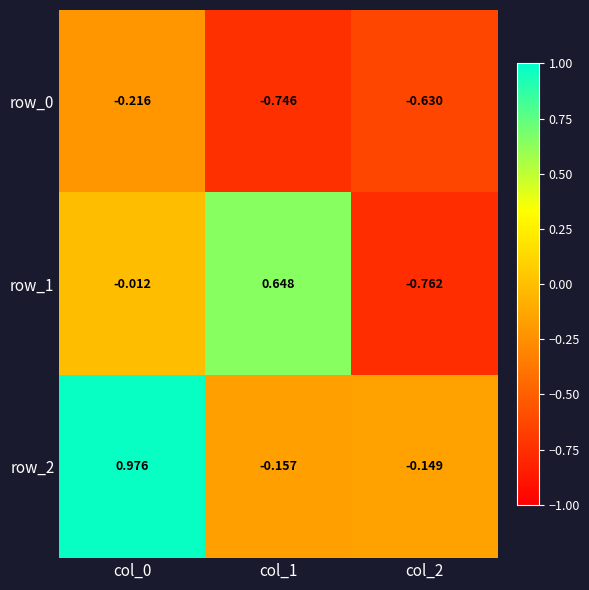

Is the value of row_2 at col_1 greater than the value of row_1 at col_0?

No